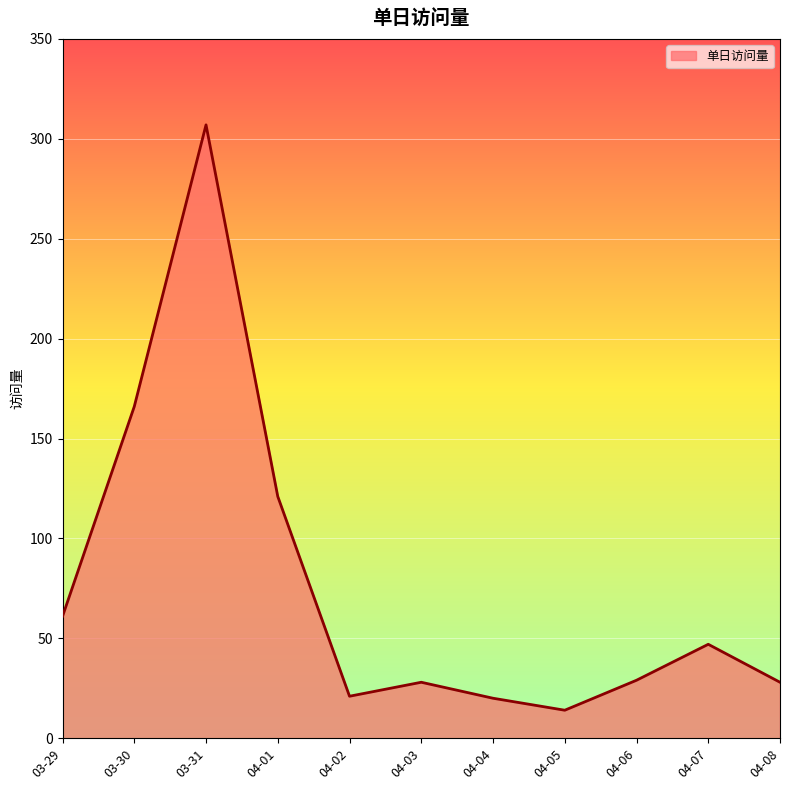

Does the chart have visible grid lines?

Yes